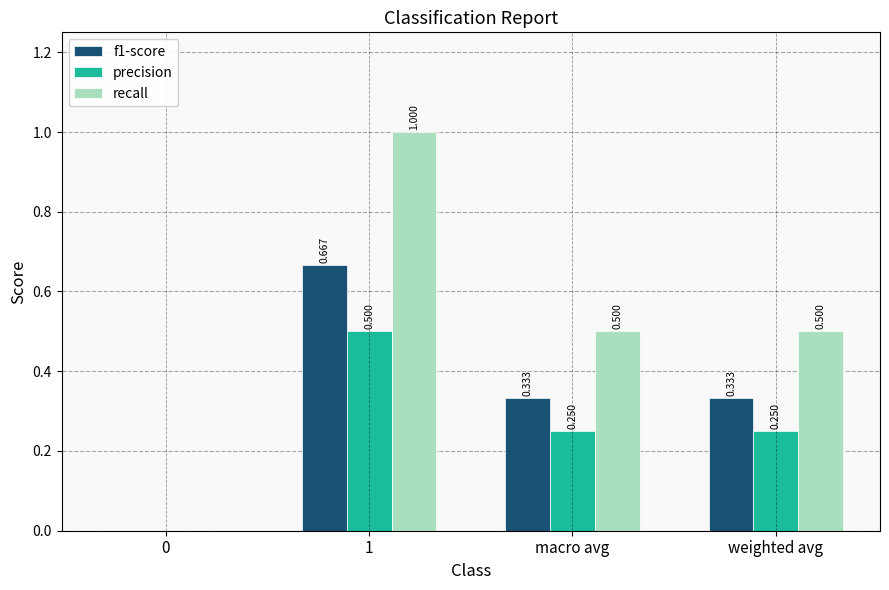

Which series changed the most between 0 and 1?

recall